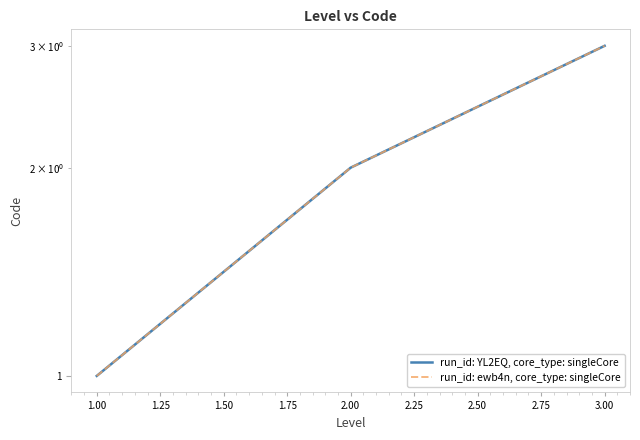

What is the maximum value shown in the chart?

3